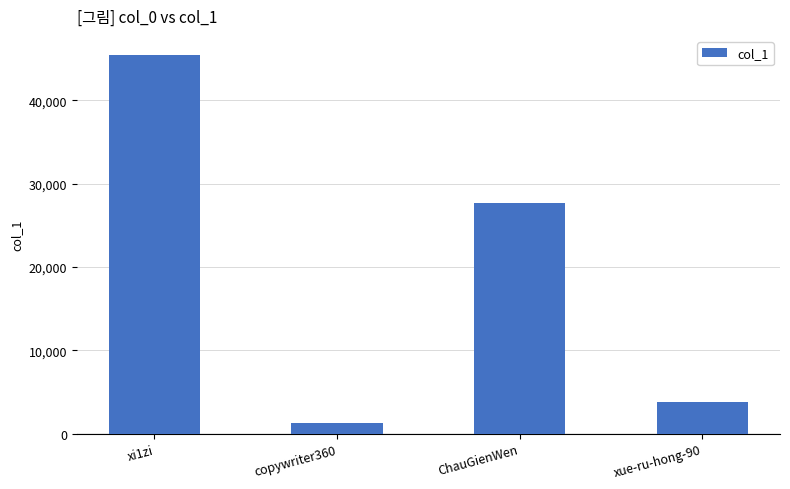

Does the chart contain any negative values?

No